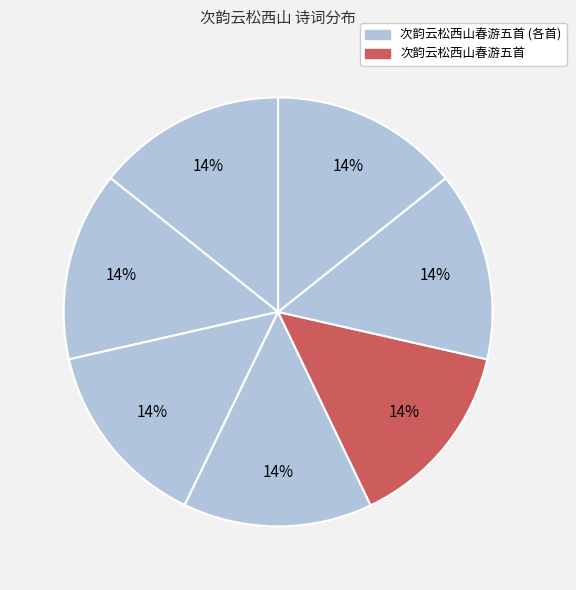

Count the number of slices in the pie.

7